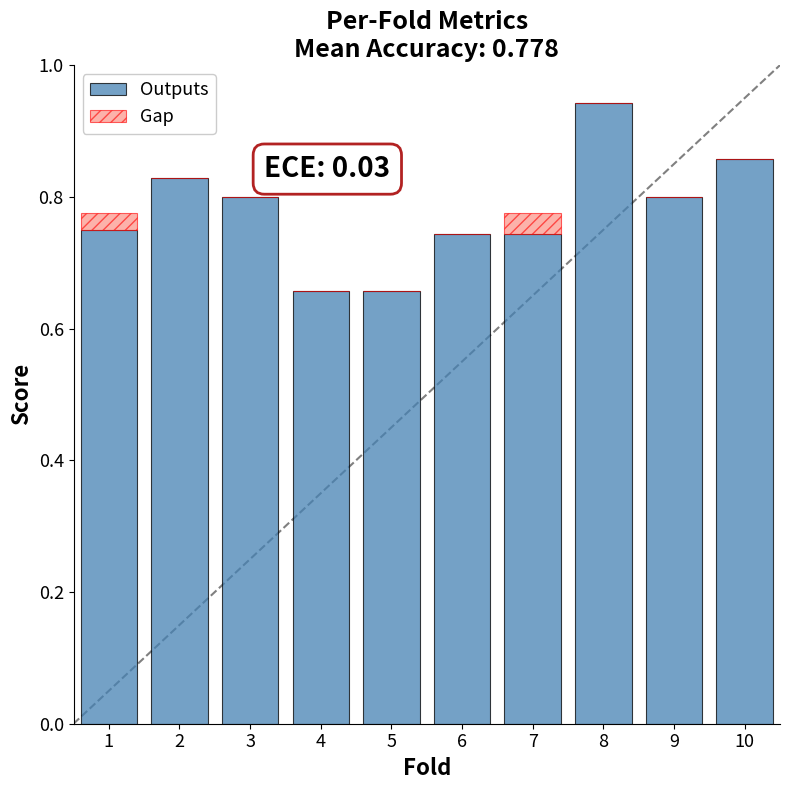

At which category is the sum across all series the highest?

8